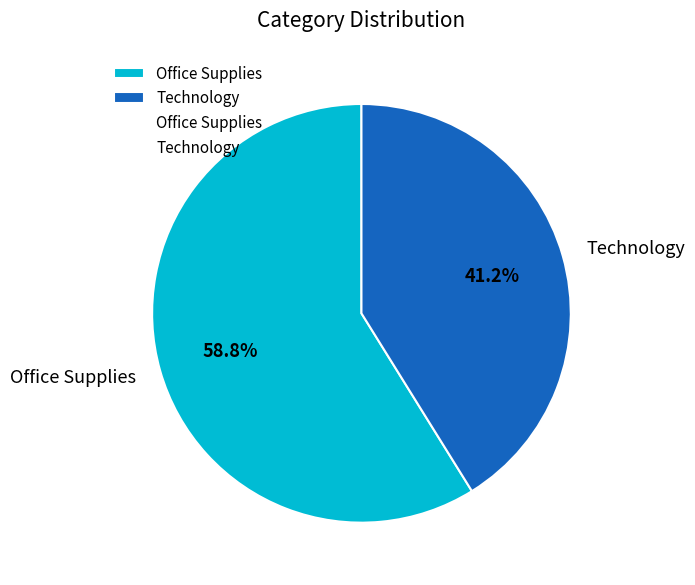

To the nearest percent, what percentage of the pie is Office Supplies?

59%